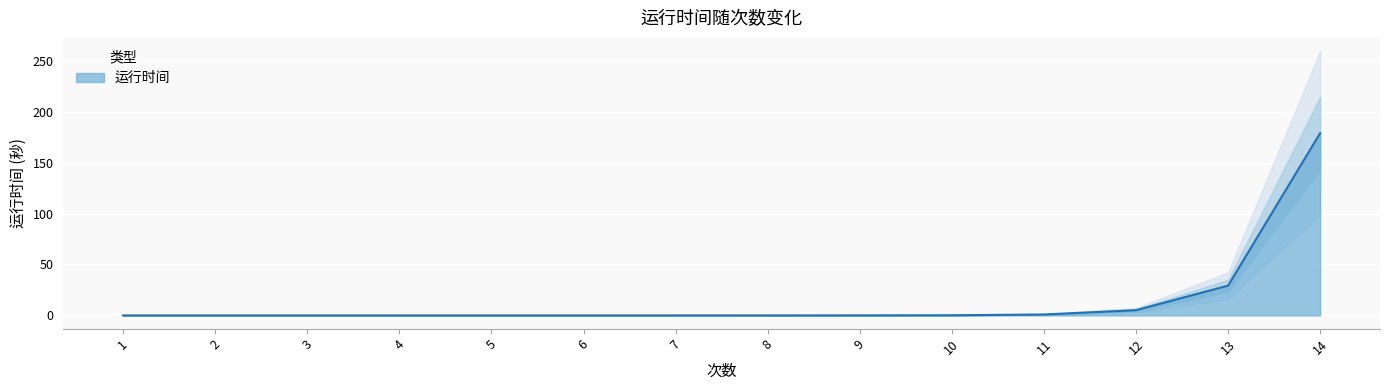

What is the sum of all values?

214.5